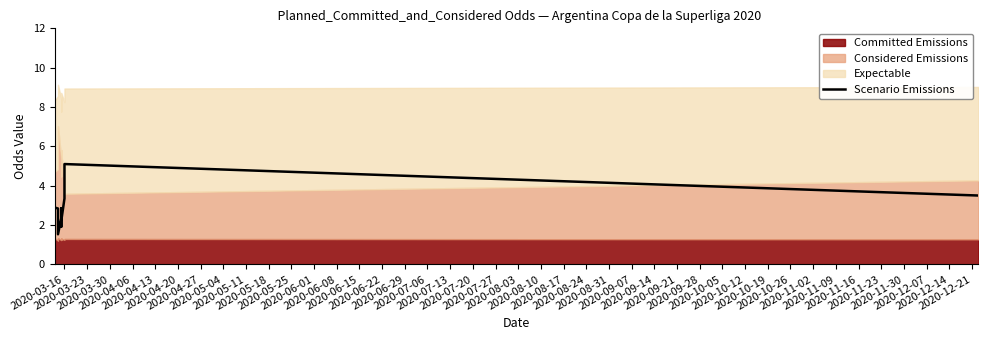

How many data points are less than 2?

2